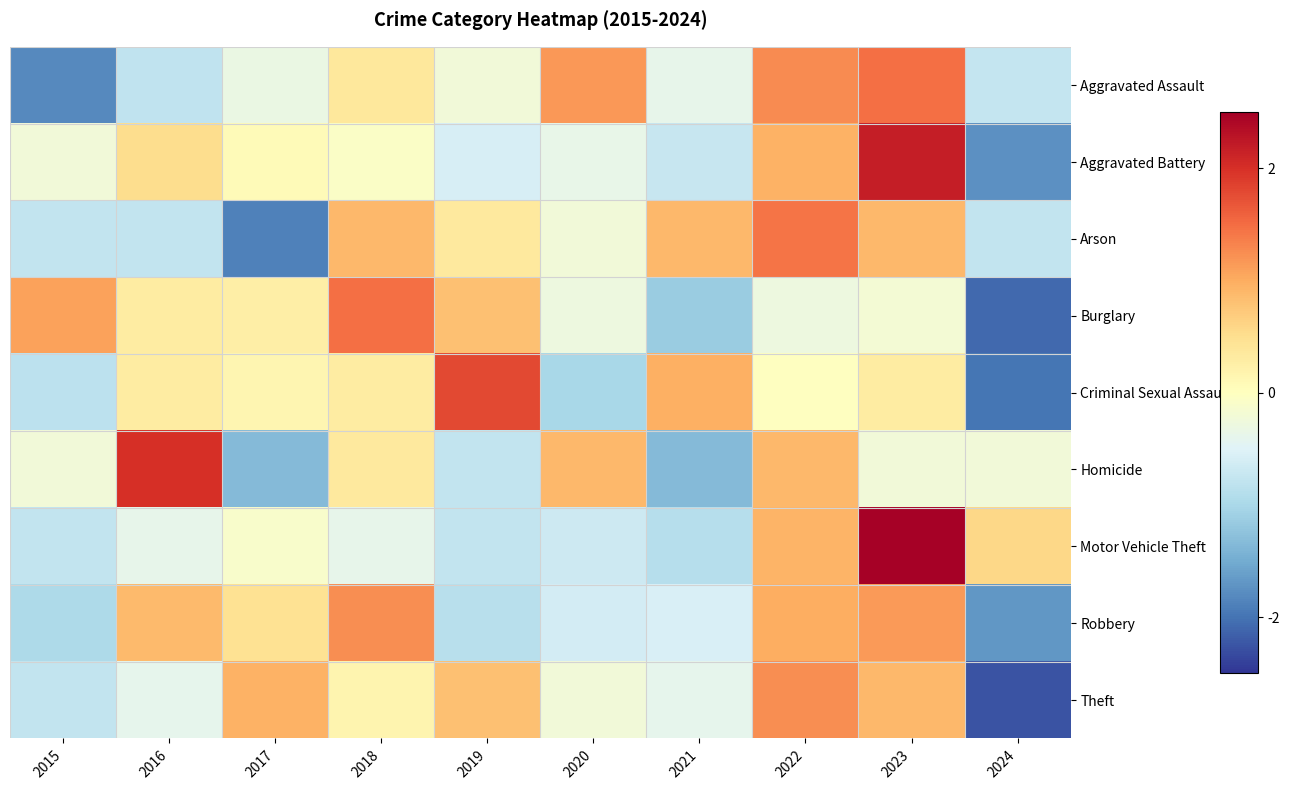

List the series in order of their peak value, highest first.

Motor Vehicle Theft, Aggravated Battery, Homicide, Criminal Sexual Assault, Burglary, Aggravated Assault, Arson, Theft, Robbery